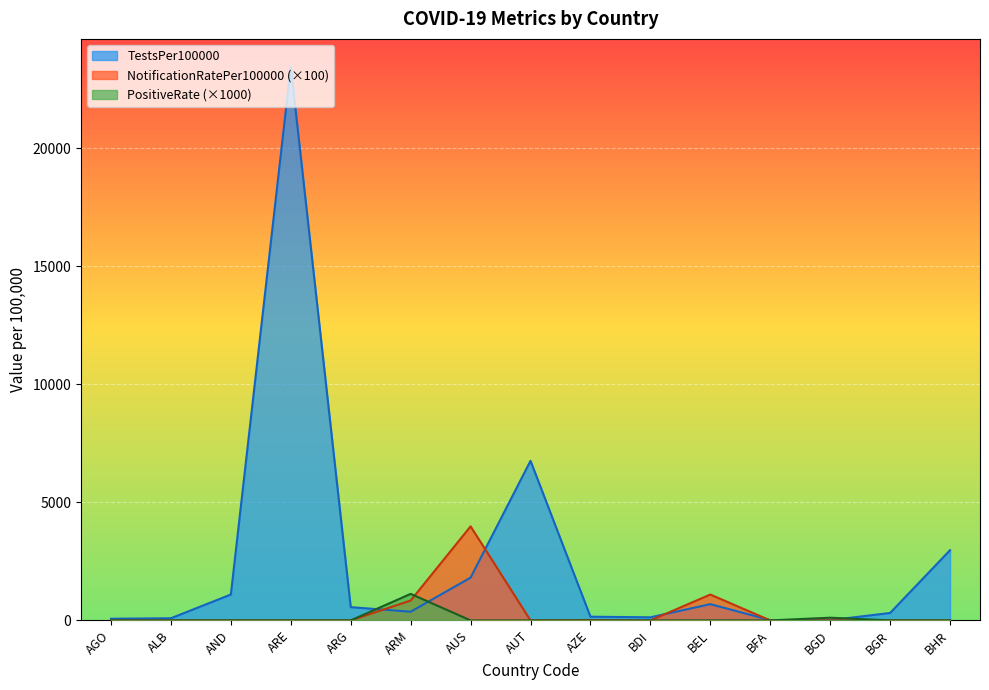

Which series has the largest range (max minus min)?

TestsPer100000